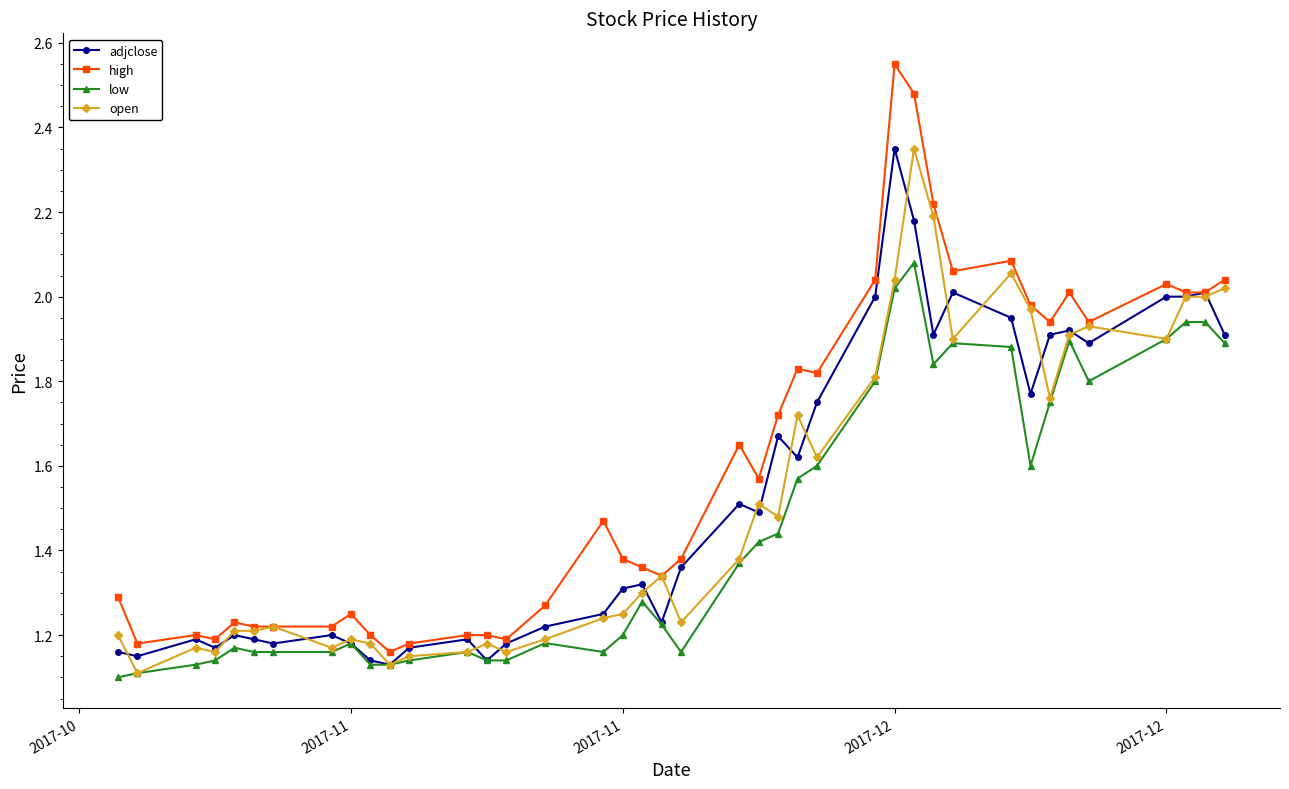

Which series has the largest total across all categories?

high